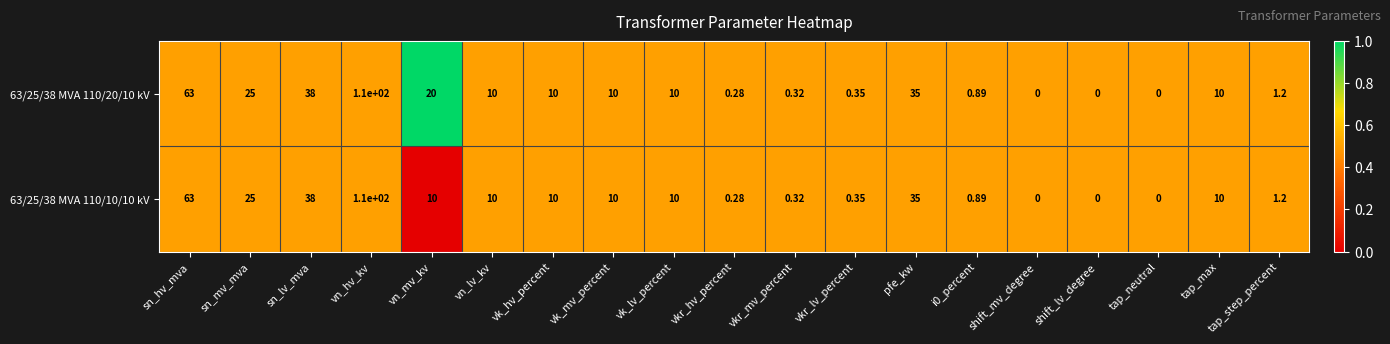

At which label does 63/25/38 MVA 110/10/10 kV first exceed 10?

sn_hv_mva